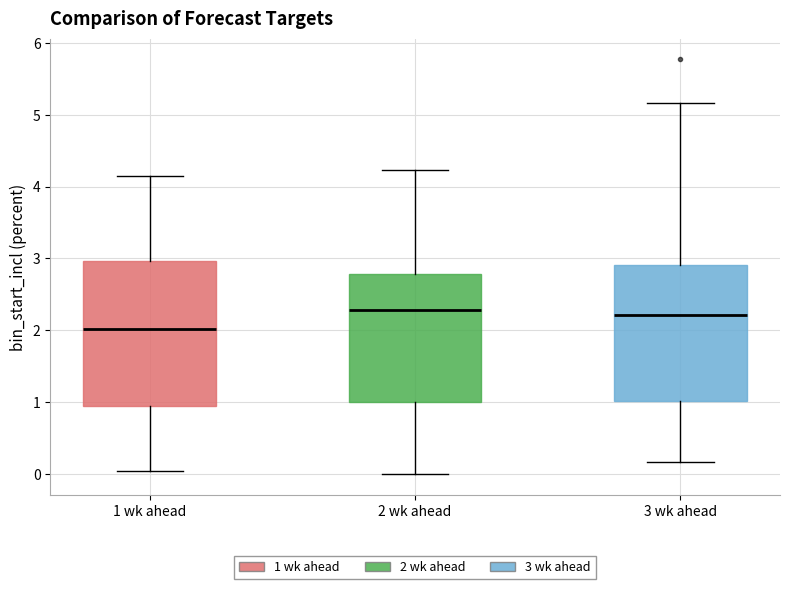

Reading left to right, read every box against the y-axis: the position of its median line, the range the box covers, and the ends of its whiskers. The values are not printed on the chart, so give them approximately, as read against the axis.

1 wk ahead: median 2.0, box 0.9 to 3.0, whiskers 0.0 to 4.1
2 wk ahead: median 2.3, box 1.0 to 2.8, whiskers 0.0 to 4.2
3 wk ahead: median 2.2, box 1.0 to 2.9, whiskers 0.2 to 5.2